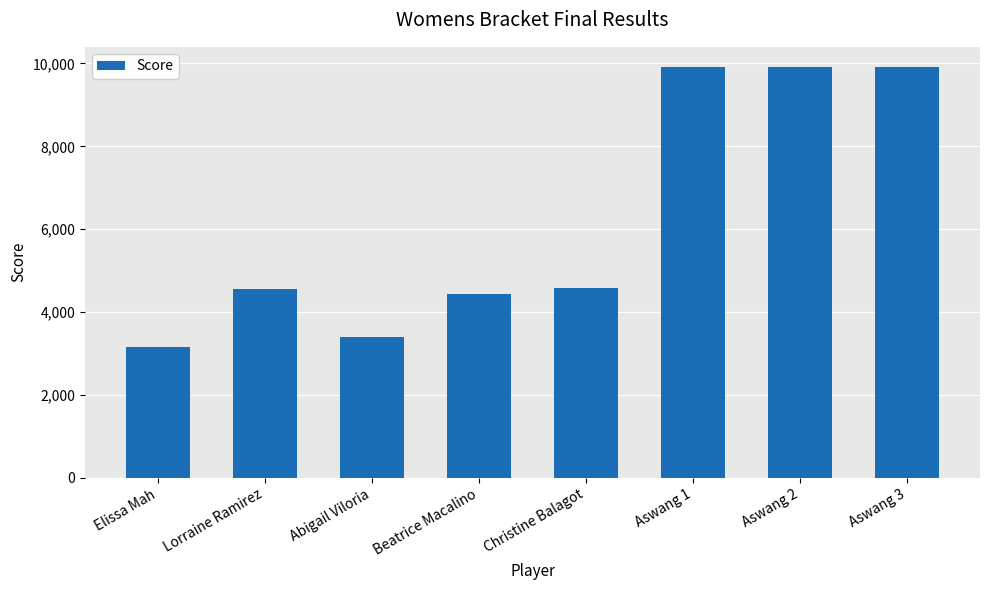

Read the value at Abigail Viloria, to the nearest 10.

3400